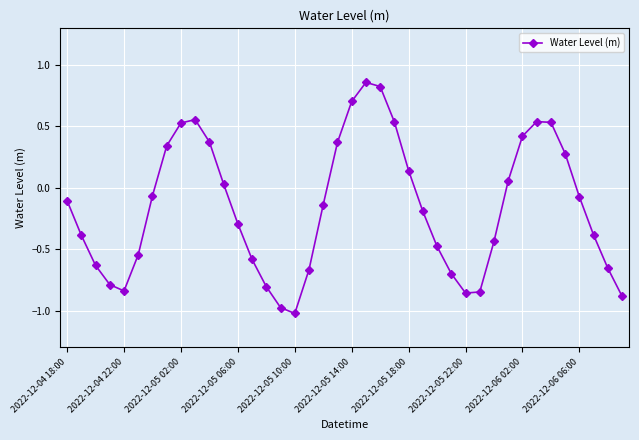

What is the sum of all values?

-6.3